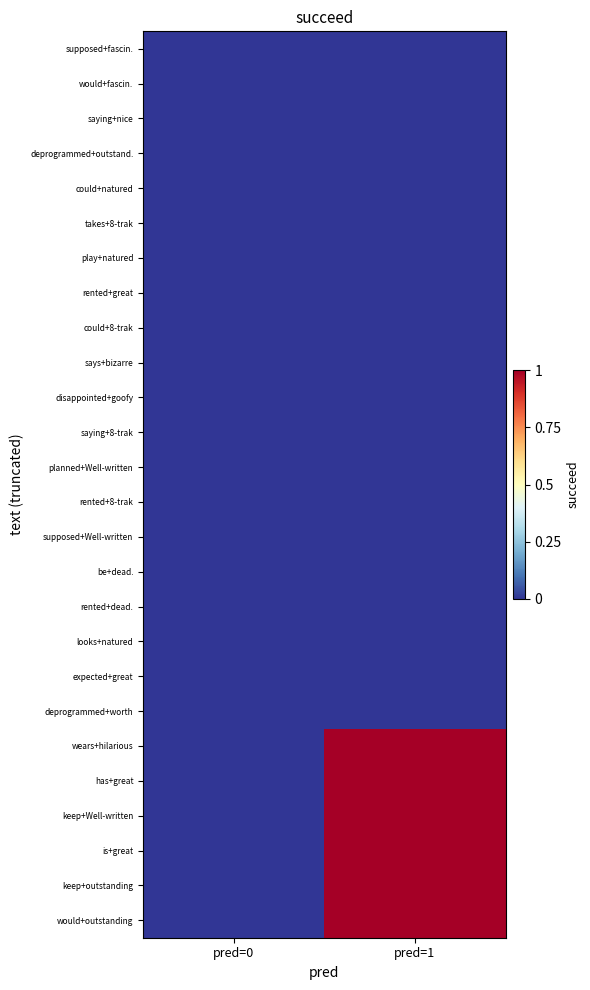

Between pred=0 and pred=1, which series saw the biggest shift?

wears+hilarious